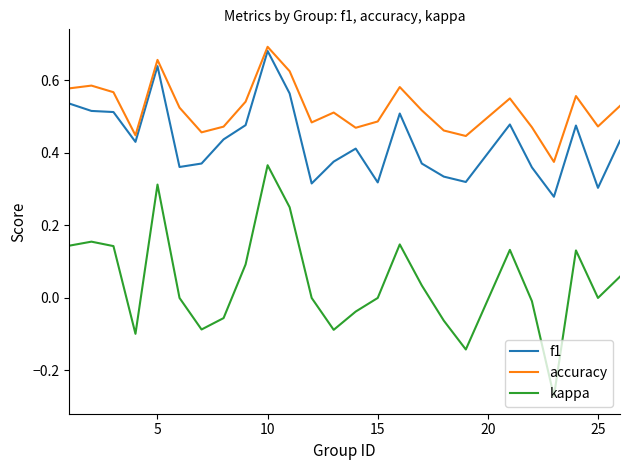

Which series has the largest range (max minus min)?

kappa